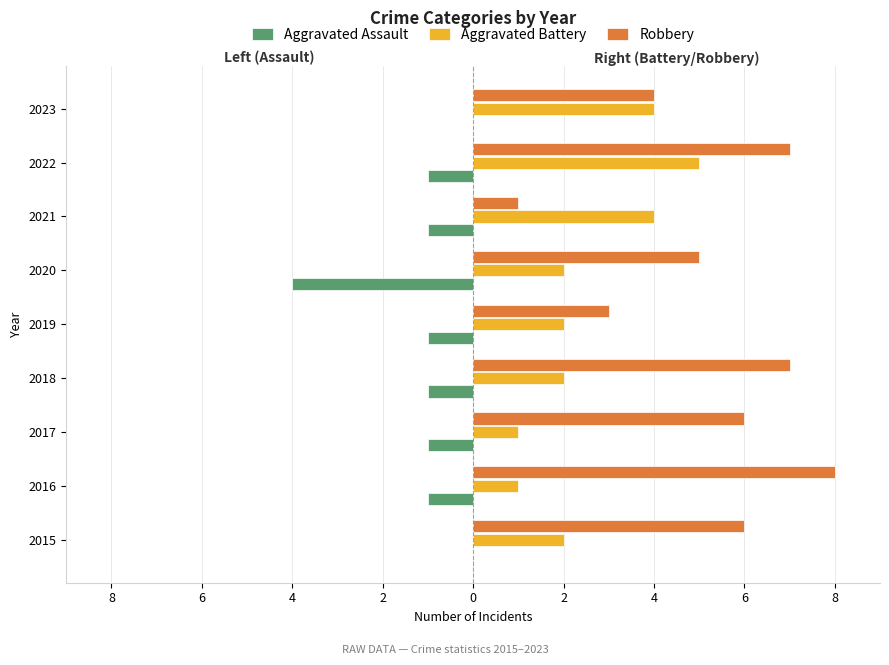

What are all the series names shown in the legend?

Aggravated Assault, Aggravated Battery, Robbery